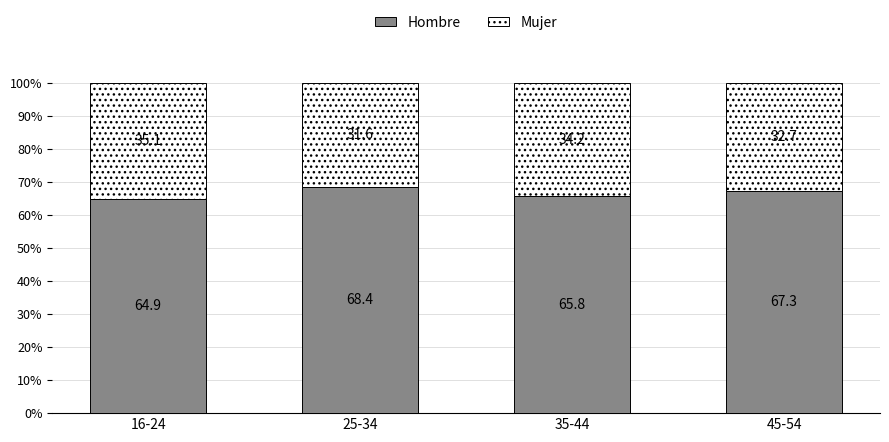

Rank the categories by Hombre value from highest to lowest.

25-34, 45-54, 35-44, 16-24